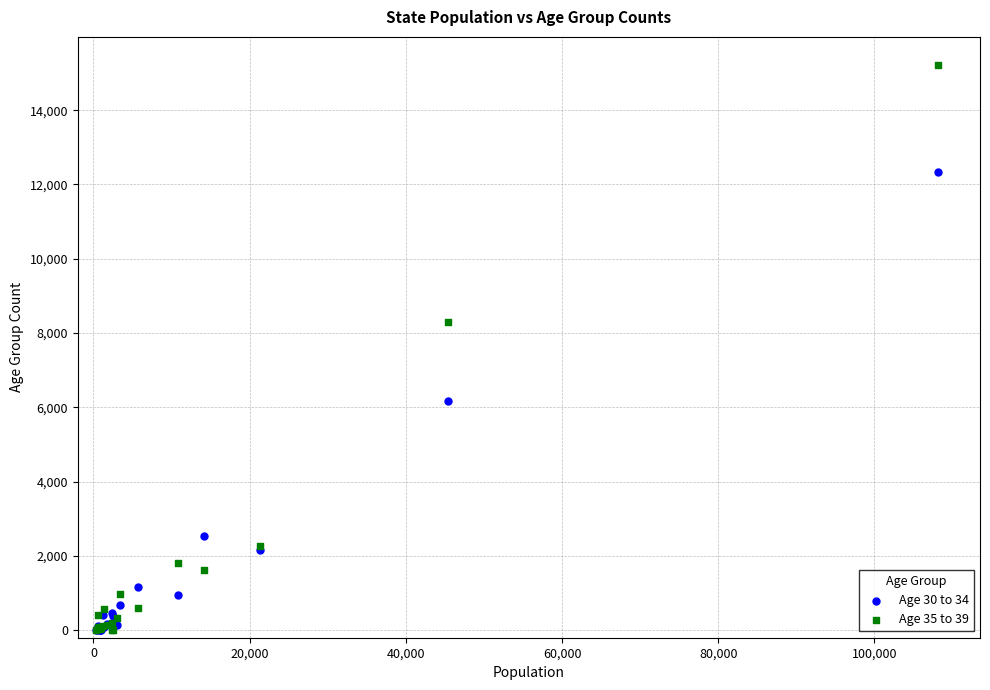

Across all series, what Y value is closest to 7606?

8285